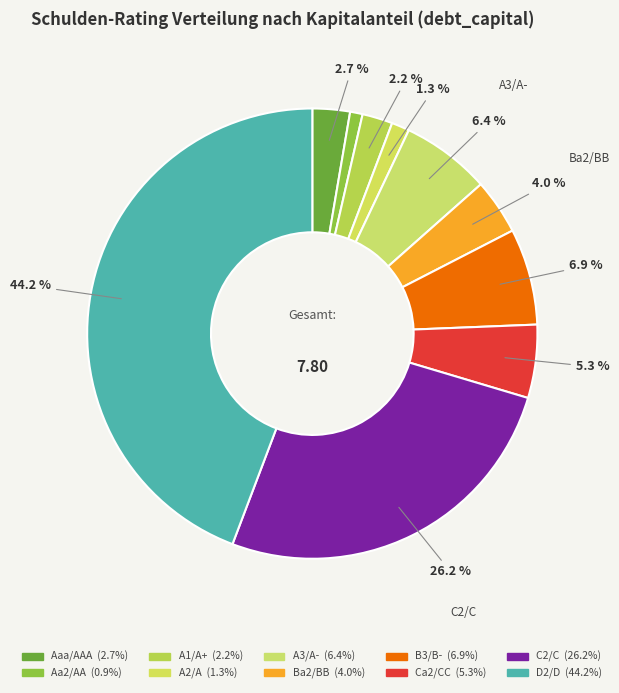

How many slices are in this pie chart?

10